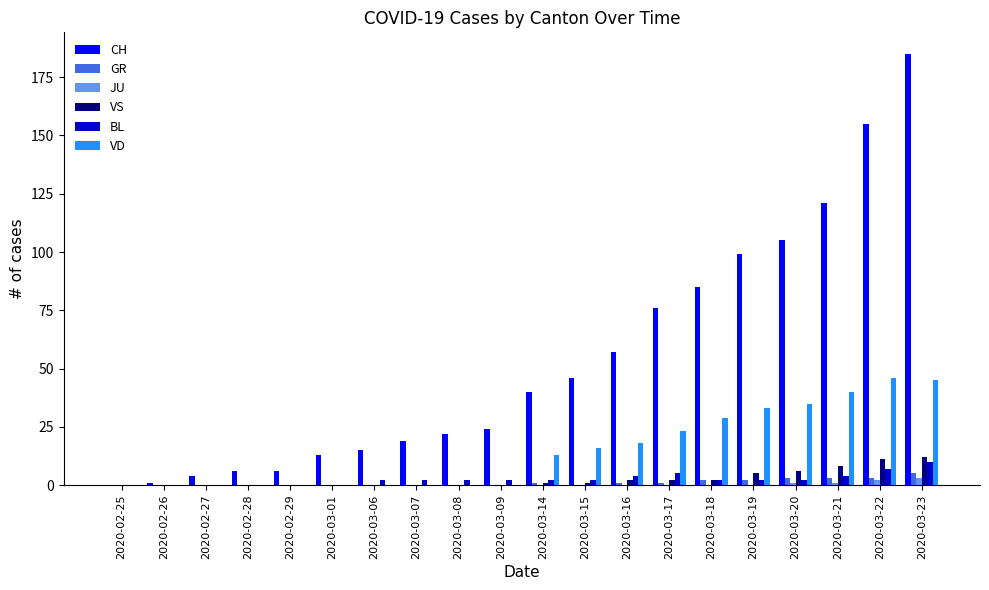

How many categories are shown in the chart?

20